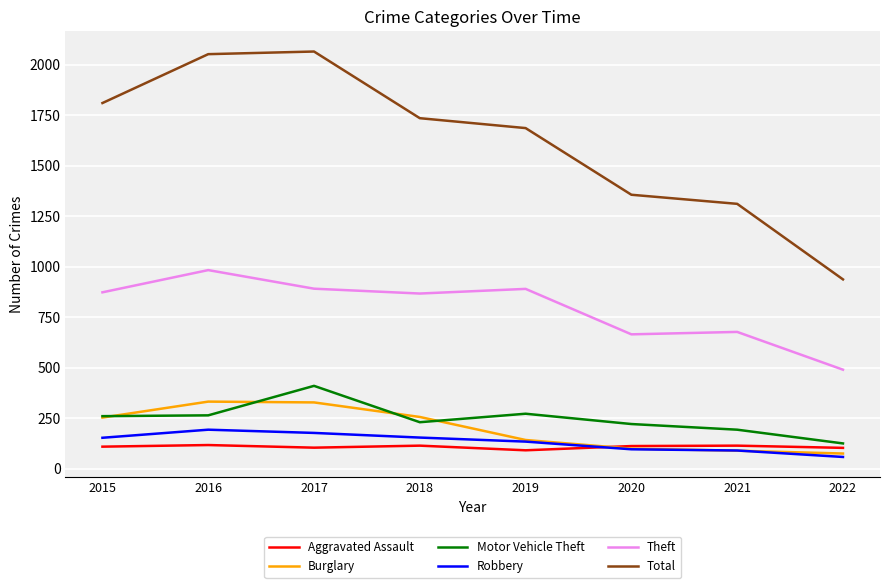

What is the average value of the Motor Vehicle Theft series?

248